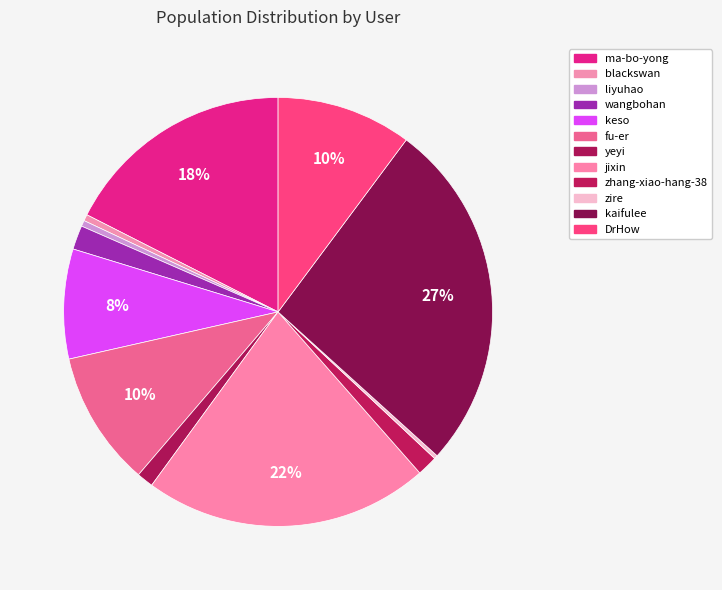

Is the sum of fu-er and liyuhao greater than half?

No